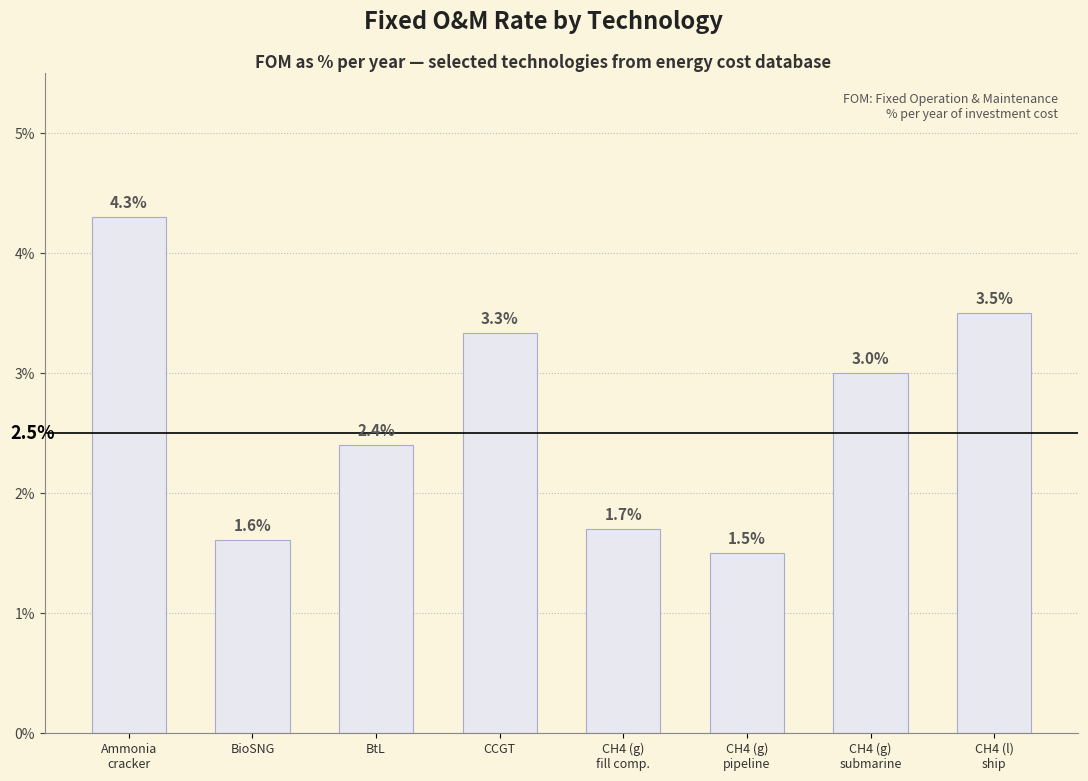

What is the ratio of the value at CH4 (g)
submarine to the value at CH4 (g)
fill comp.?

1.8